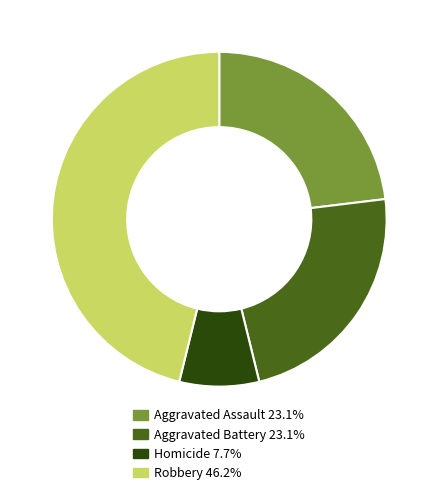

How many segments does this pie chart have?

4